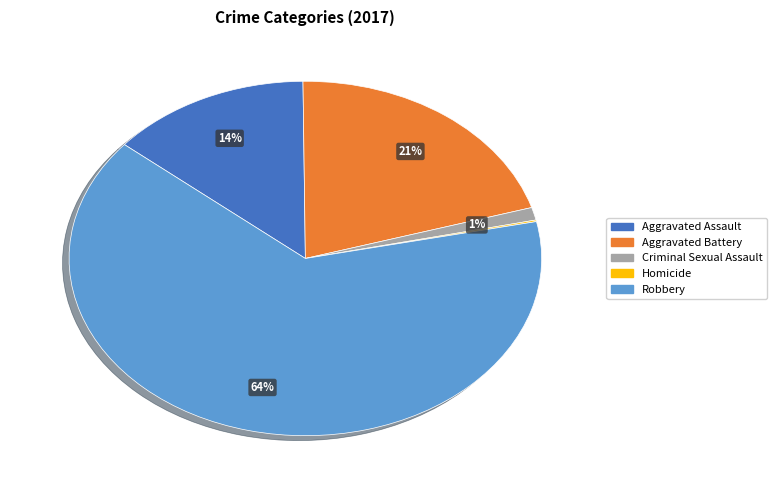

Do Aggravated Battery and Robbery together represent more than half of the pie?

Yes